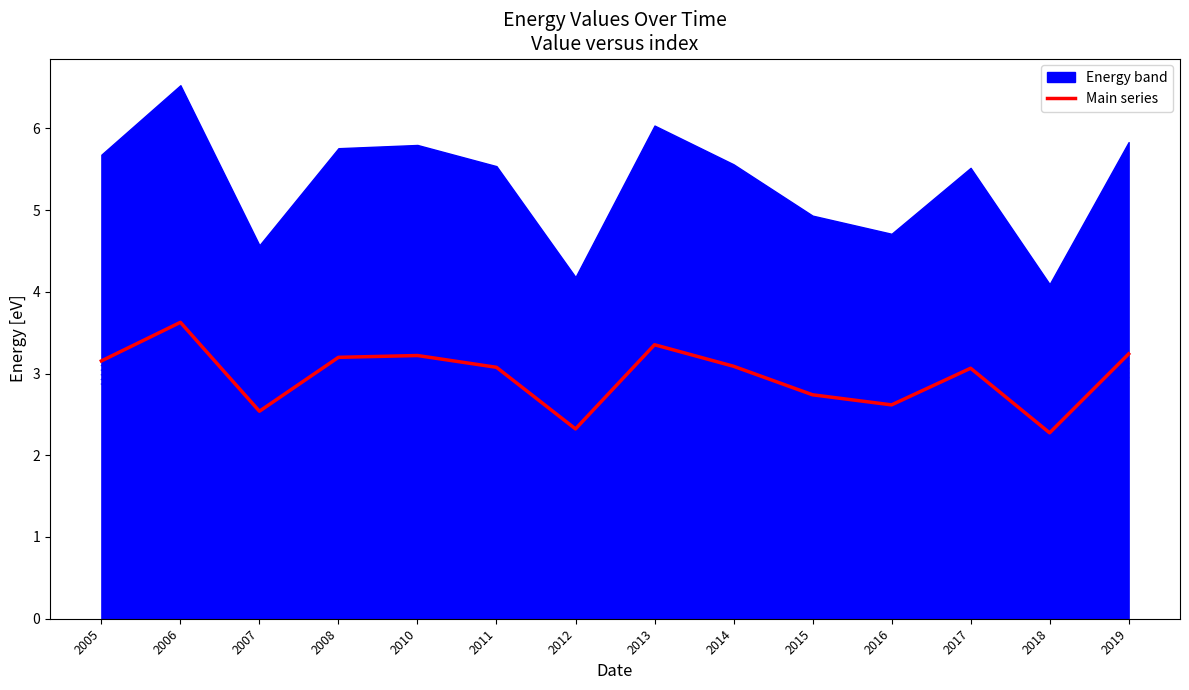

What is the maximum value shown in the chart?

3.6